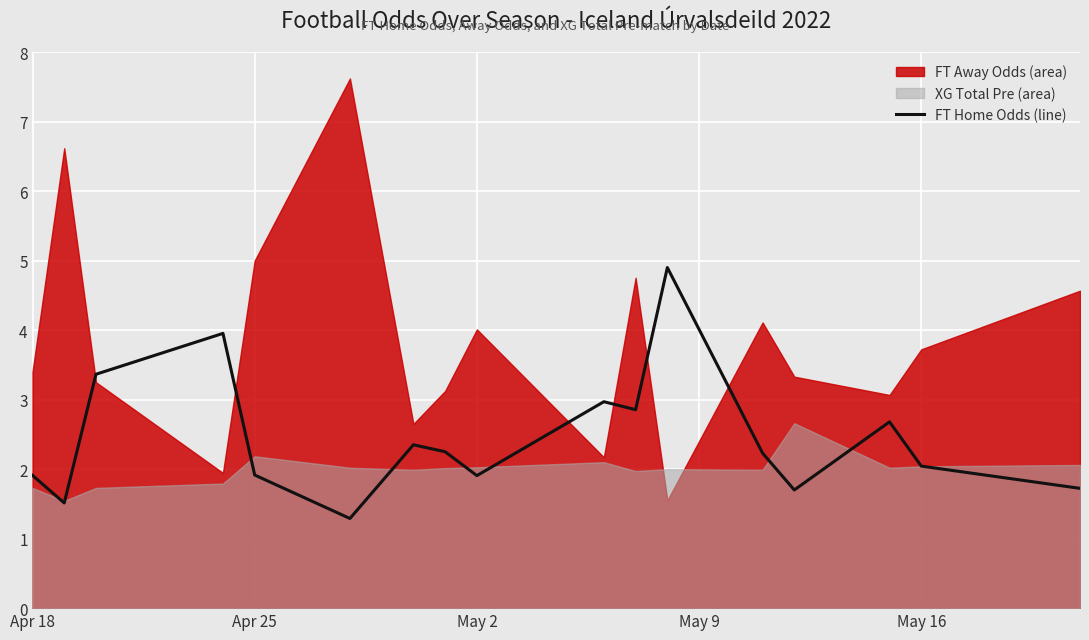

True or false: there are more than 0 points higher than both neighbors.

True